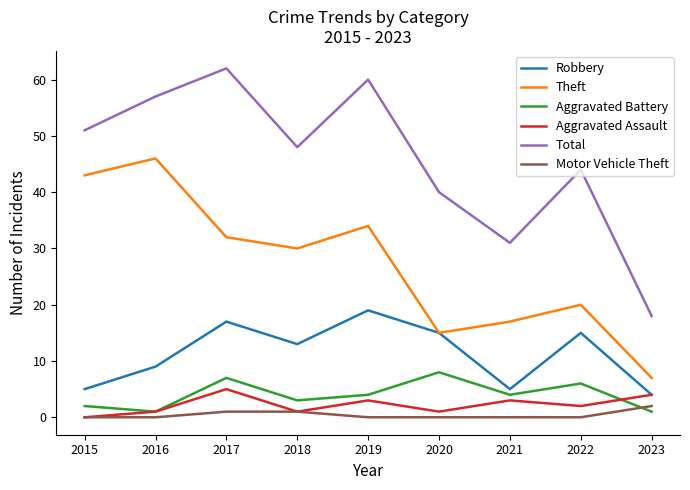

The Total series shows 28 at 2017. True or false?

False